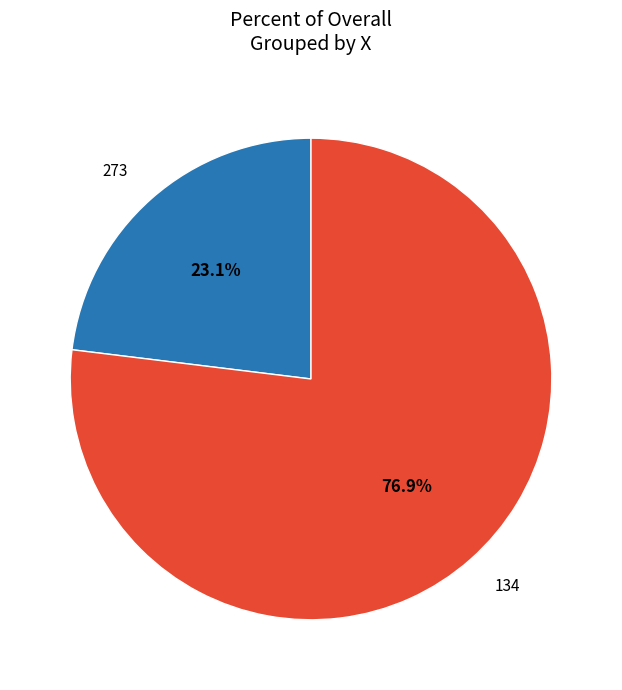

Which category has the smallest portion of the pie?

273